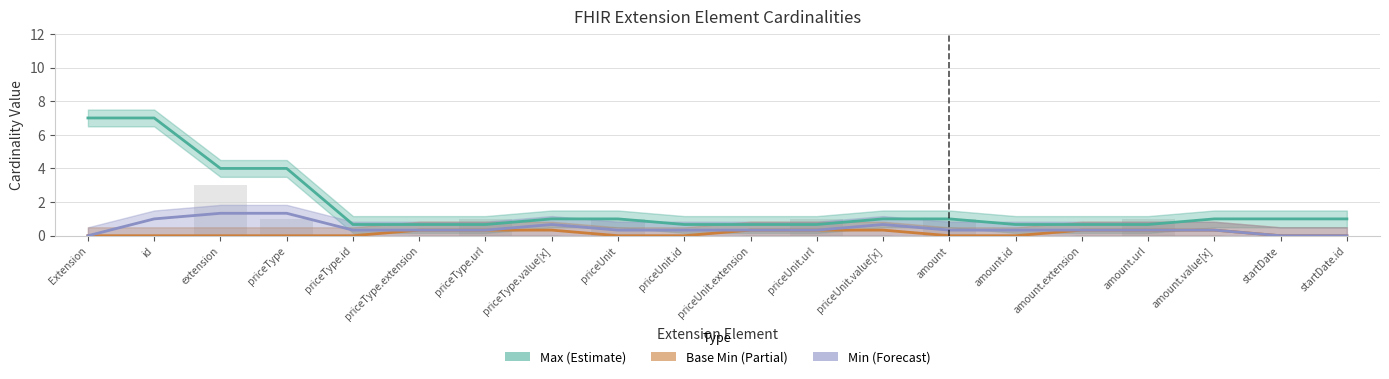

What is the sum of all Min values?

9.0